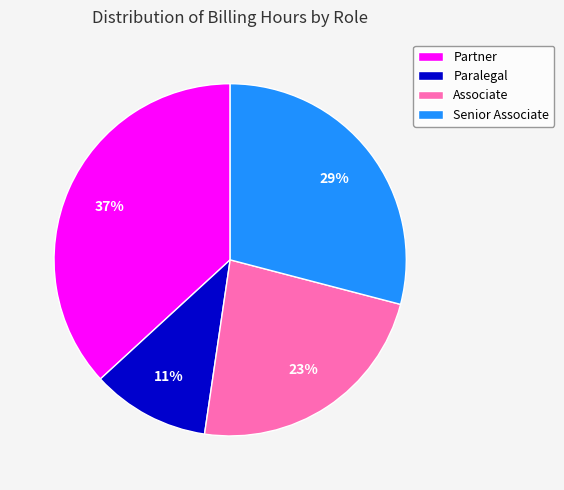

Is Paralegal the majority of the pie?

No